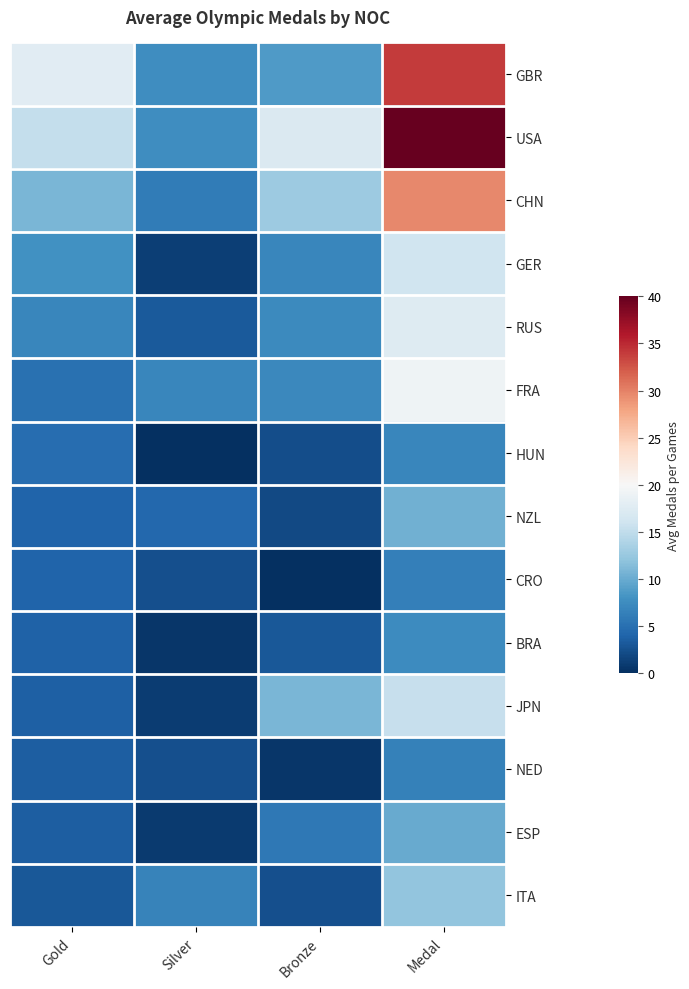

What is the total value across all series at Silver?

50.6